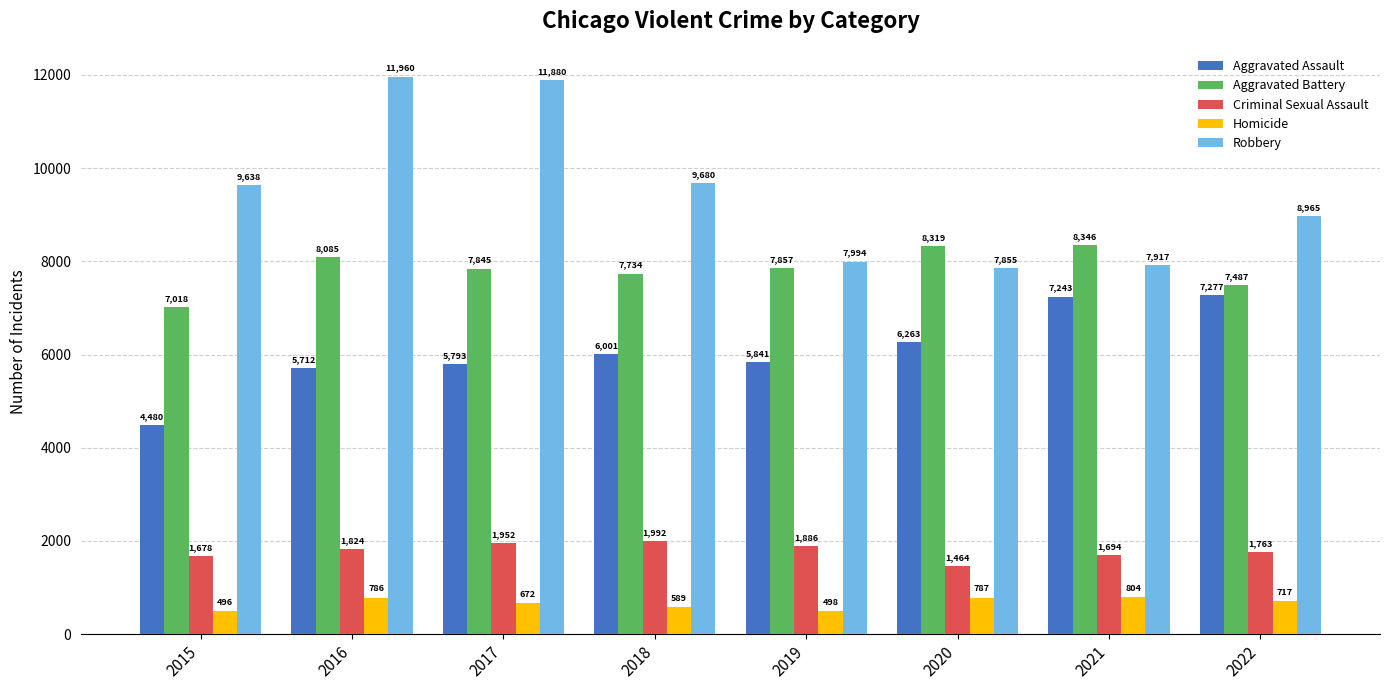

At which label is Homicide closest to 650?

2017